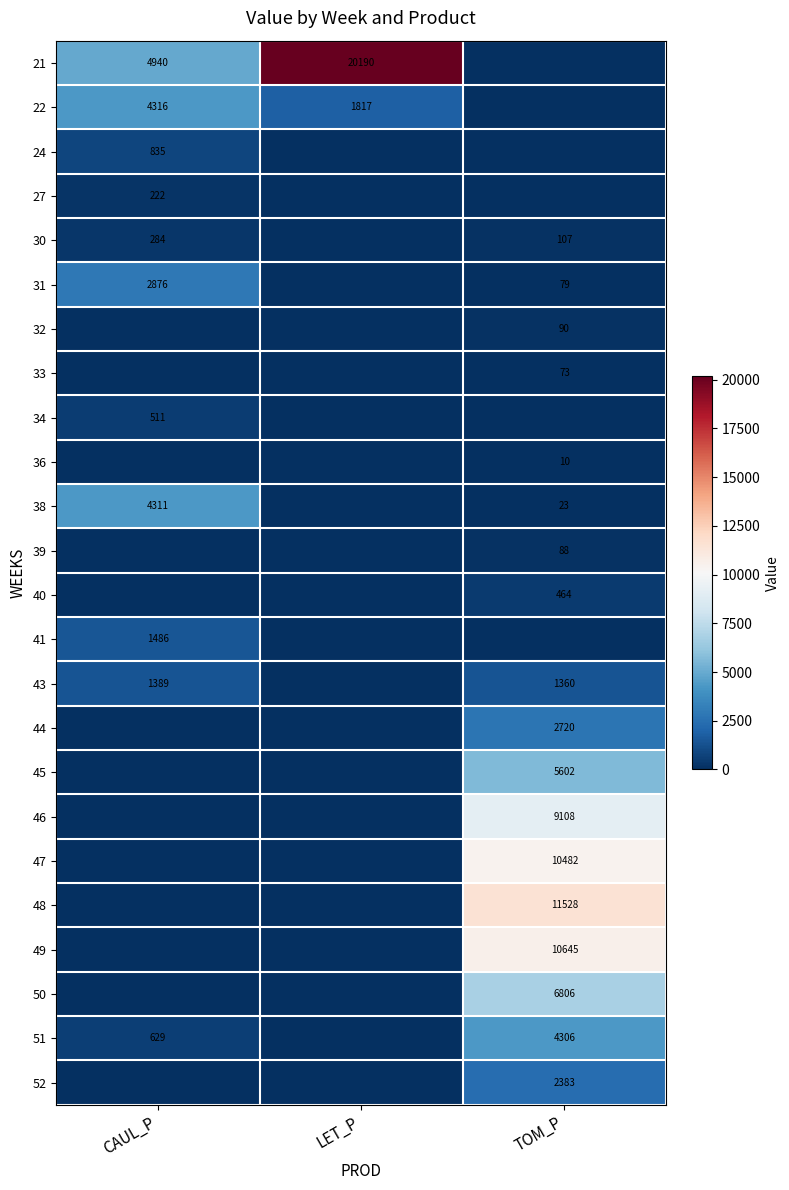

The 22 series shows 1268 at LET_P. True or false?

False